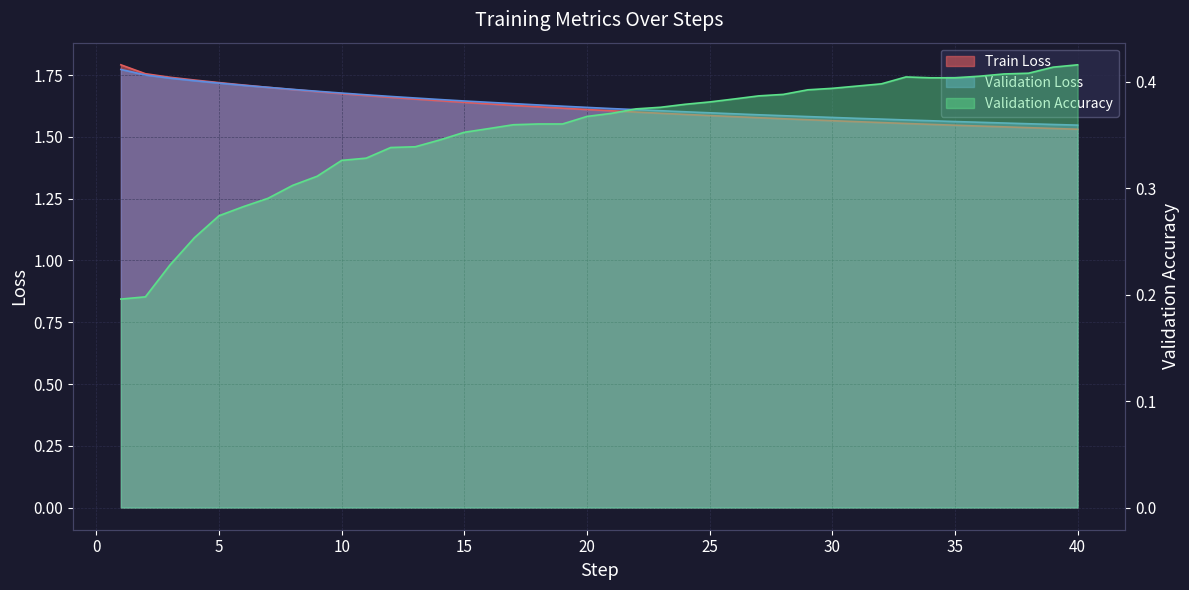

Is the value of Train Loss at 35 greater than the value of Validation Accuracy at 30?

Yes